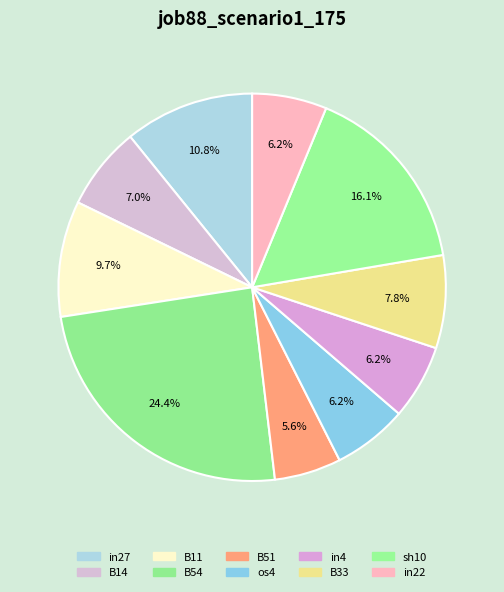

What is the smallest slice in the pie chart?

B51